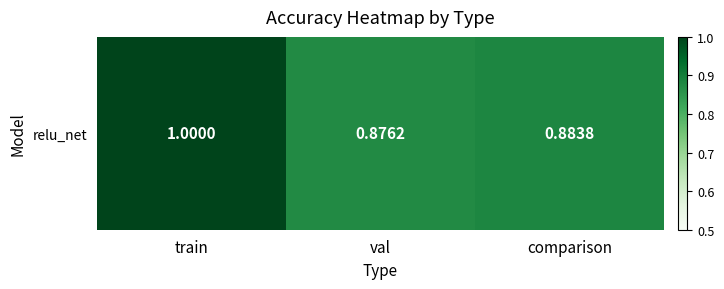

Read the value at comparison.

0.9